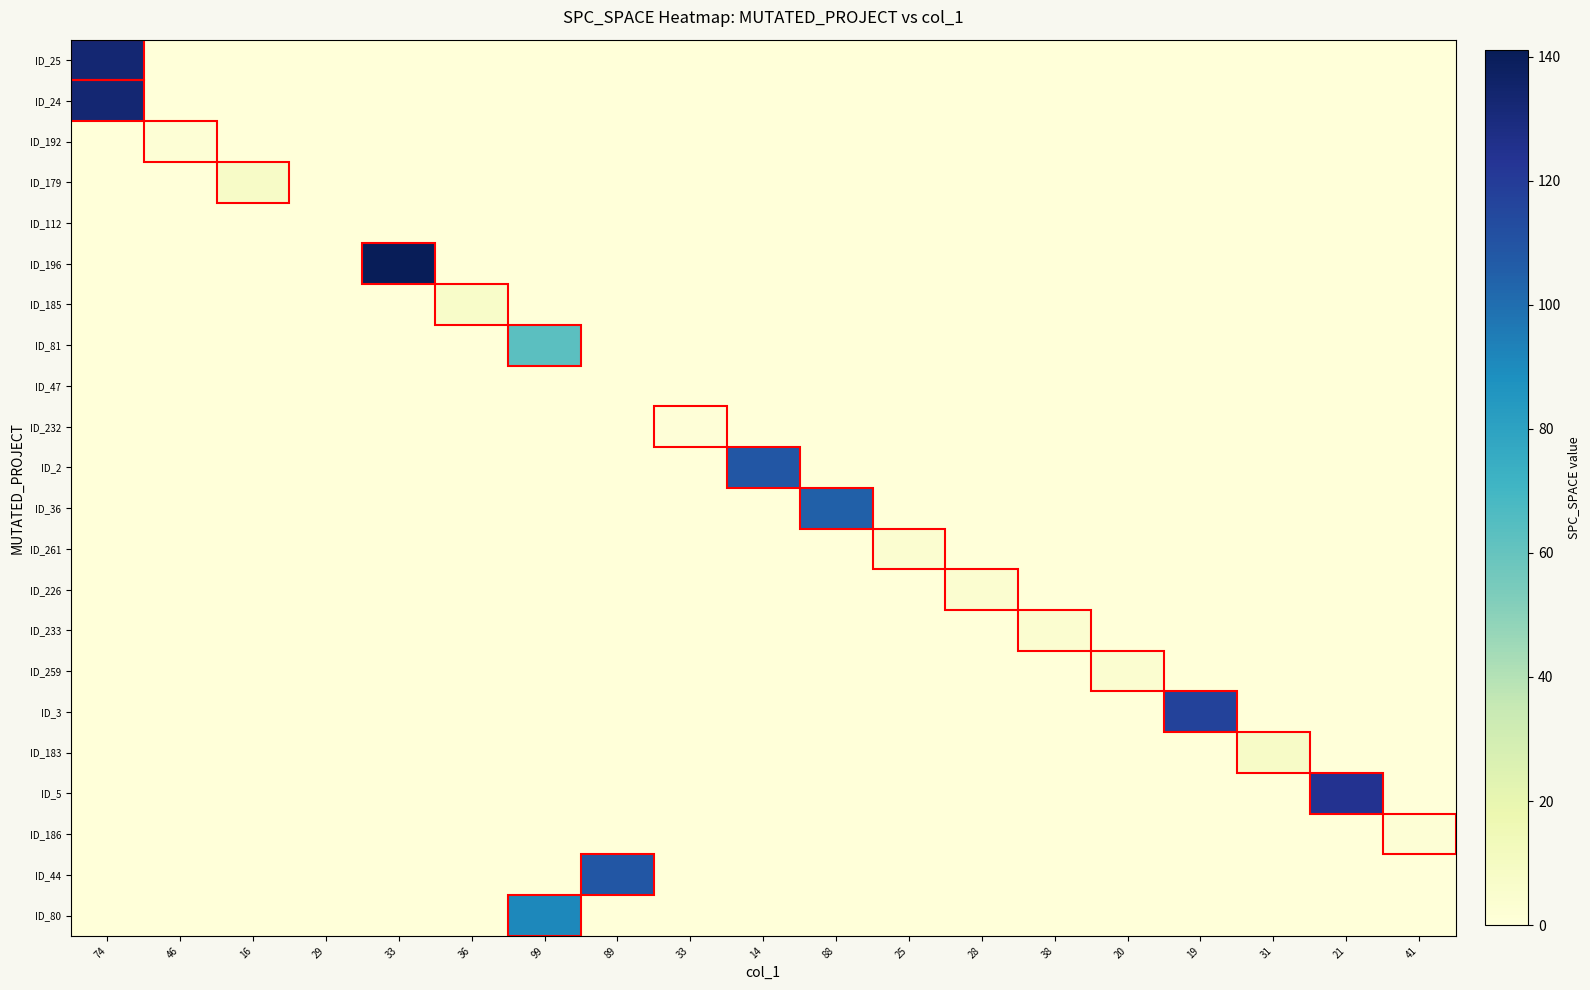

Reading left to right, list all the values displayed in this chart.

ID_25: 74=133	46=0	16=0	29=0	33=0	36=0	99=0	89=0	33=0	14=0	88=0	25=0	28=0	38=0	20=0	19=0	31=0	21=0	41=0
ID_24: 74=133	46=0	16=0	29=0	33=0	36=0	99=0	89=0	33=0	14=0	88=0	25=0	28=0	38=0	20=0	19=0	31=0	21=0	41=0
ID_192: 74=0	46=2	16=0	29=0	33=0	36=0	99=0	89=0	33=0	14=0	88=0	25=0	28=0	38=0	20=0	19=0	31=0	21=0	41=0
ID_179: 74=0	46=0	16=8	29=0	33=0	36=0	99=0	89=0	33=0	14=0	88=0	25=0	28=0	38=0	20=0	19=0	31=0	21=0	41=0
ID_112: 74=0	46=0	16=0	29=0	33=0	36=0	99=0	89=0	33=0	14=0	88=0	25=0	28=0	38=0	20=0	19=0	31=0	21=0	41=0
ID_196: 74=0	46=0	16=0	29=0	33=141	36=0	99=0	89=0	33=0	14=0	88=0	25=0	28=0	38=0	20=0	19=0	31=0	21=0	41=0
ID_185: 74=0	46=0	16=0	29=0	33=0	36=7	99=0	89=0	33=0	14=0	88=0	25=0	28=0	38=0	20=0	19=0	31=0	21=0	41=0
ID_81: 74=0	46=0	16=0	29=0	33=0	36=0	99=63	89=0	33=0	14=0	88=0	25=0	28=0	38=0	20=0	19=0	31=0	21=0	41=0
ID_47: 74=0	46=0	16=0	29=0	33=0	36=0	99=0	89=0	33=0	14=0	88=0	25=0	28=0	38=0	20=0	19=0	31=0	21=0	41=0
ID_232: 74=0	46=0	16=0	29=0	33=0	36=0	99=0	89=0	33=1	14=0	88=0	25=0	28=0	38=0	20=0	19=0	31=0	21=0	41=0
ID_2: 74=0	46=0	16=0	29=0	33=0	36=0	99=0	89=0	33=0	14=109	88=0	25=0	28=0	38=0	20=0	19=0	31=0	21=0	41=0
ID_36: 74=0	46=0	16=0	29=0	33=0	36=0	99=0	89=0	33=0	14=0	88=105	25=0	28=0	38=0	20=0	19=0	31=0	21=0	41=0
ID_261: 74=0	46=0	16=0	29=0	33=0	36=0	99=0	89=0	33=0	14=0	88=0	25=4	28=0	38=0	20=0	19=0	31=0	21=0	41=0
ID_226: 74=0	46=0	16=0	29=0	33=0	36=0	99=0	89=0	33=0	14=0	88=0	25=0	28=4	38=0	20=0	19=0	31=0	21=0	41=0
ID_233: 74=0	46=0	16=0	29=0	33=0	36=0	99=0	89=0	33=0	14=0	88=0	25=0	28=0	38=4	20=0	19=0	31=0	21=0	41=0
ID_259: 74=0	46=0	16=0	29=0	33=0	36=0	99=0	89=0	33=0	14=0	88=0	25=0	28=0	38=0	20=4	19=0	31=0	21=0	41=0
ID_3: 74=0	46=0	16=0	29=0	33=0	36=0	99=0	89=0	33=0	14=0	88=0	25=0	28=0	38=0	20=0	19=117	31=0	21=0	41=0
ID_183: 74=0	46=0	16=0	29=0	33=0	36=0	99=0	89=0	33=0	14=0	88=0	25=0	28=0	38=0	20=0	19=0	31=8	21=0	41=0
ID_5: 74=0	46=0	16=0	29=0	33=0	36=0	99=0	89=0	33=0	14=0	88=0	25=0	28=0	38=0	20=0	19=0	31=0	21=124	41=0
ID_186: 74=0	46=0	16=0	29=0	33=0	36=0	99=0	89=0	33=0	14=0	88=0	25=0	28=0	38=0	20=0	19=0	31=0	21=0	41=2
ID_44: 74=0	46=0	16=0	29=0	33=0	36=0	99=0	89=109	33=0	14=0	88=0	25=0	28=0	38=0	20=0	19=0	31=0	21=0	41=0
ID_80: 74=0	46=0	16=0	29=0	33=0	36=0	99=91	89=0	33=0	14=0	88=0	25=0	28=0	38=0	20=0	19=0	31=0	21=0	41=0